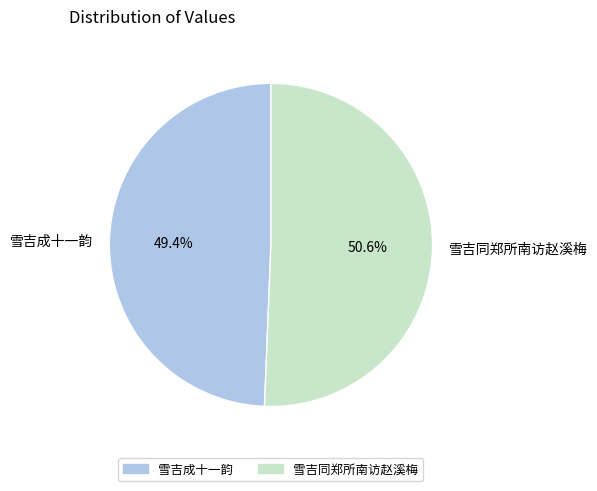

Which slice is the largest?

雪吉同郑所南访赵溪梅